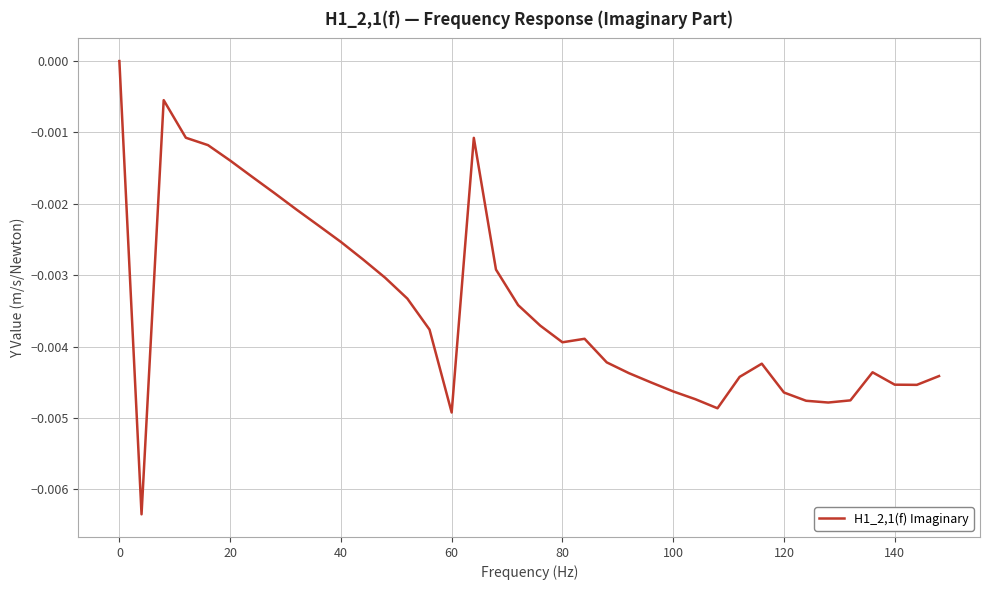

How many series are shown in this chart?

1